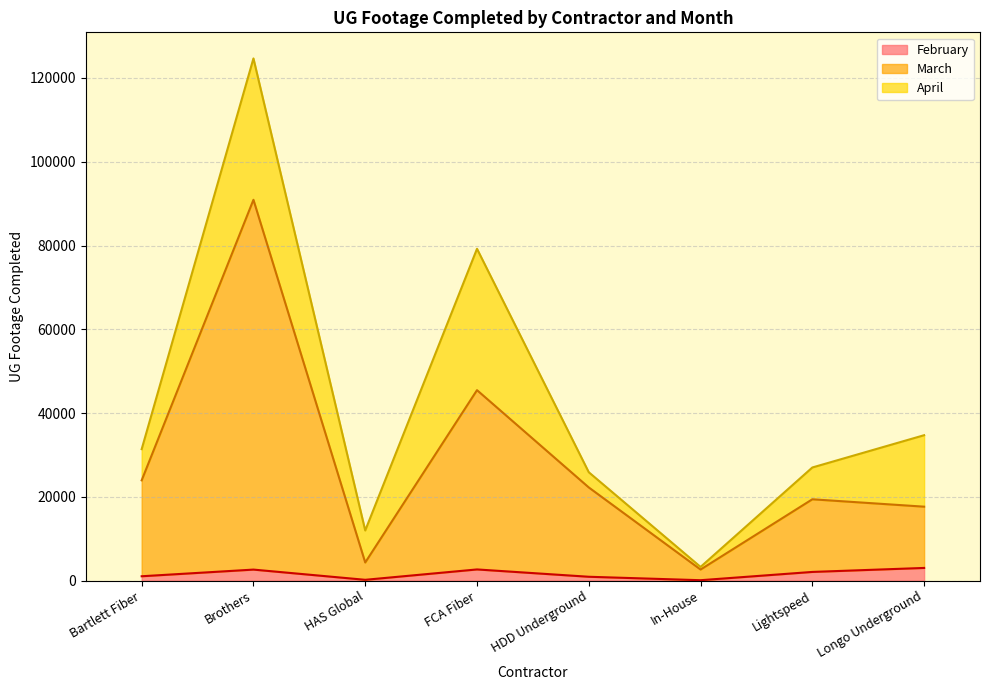

What is the total value across all series at Brothers?

124659